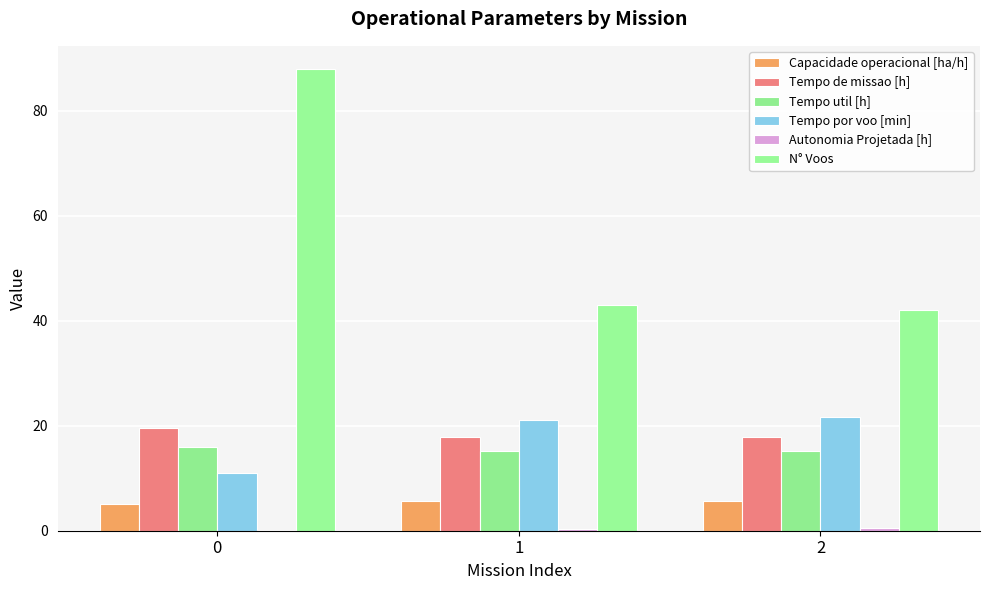

What is the value of the Autonomia Projetada [h] bar at the 2nd from the left?

0.4